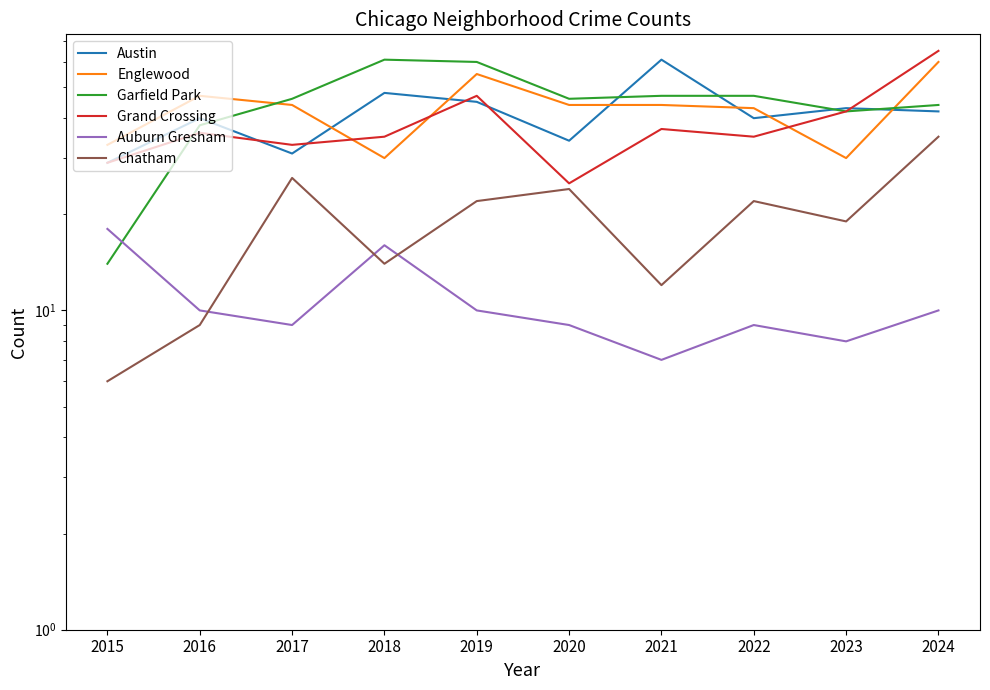

What are all the series names shown in the legend?

Austin, Englewood, Garfield Park, Grand Crossing, Auburn Gresham, Chatham